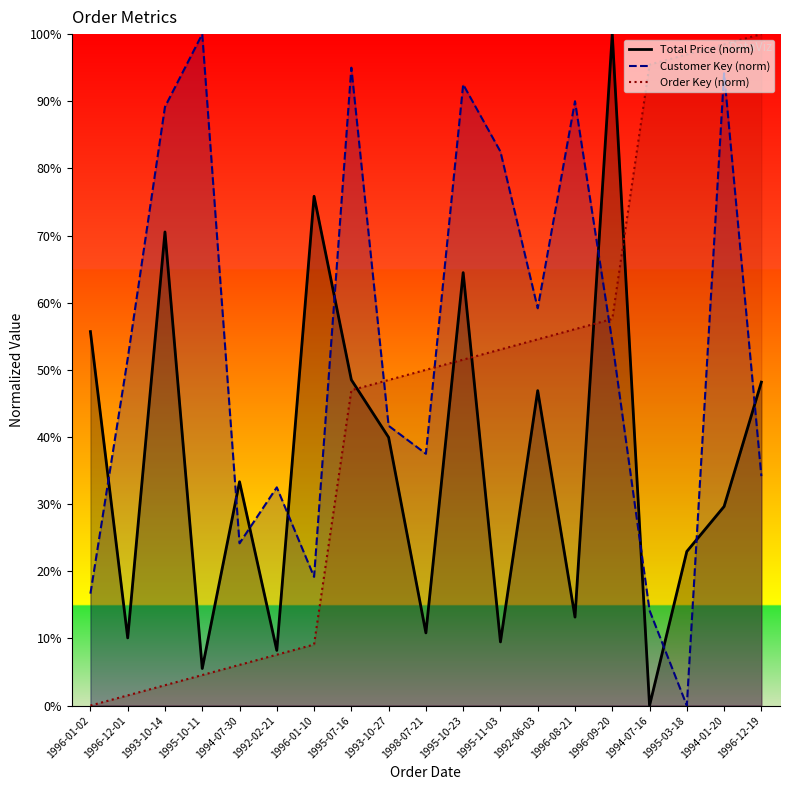

How many positive values does the Customer Key (norm) series have?

18